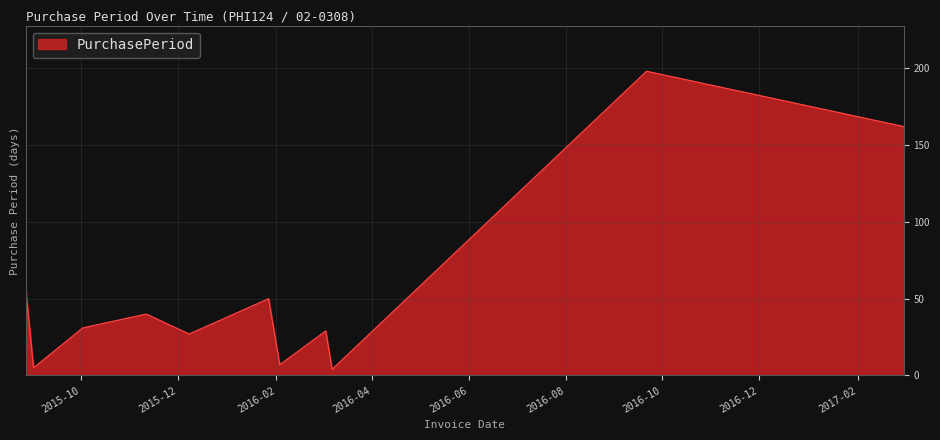

What is the difference between the maximum and minimum values?

194